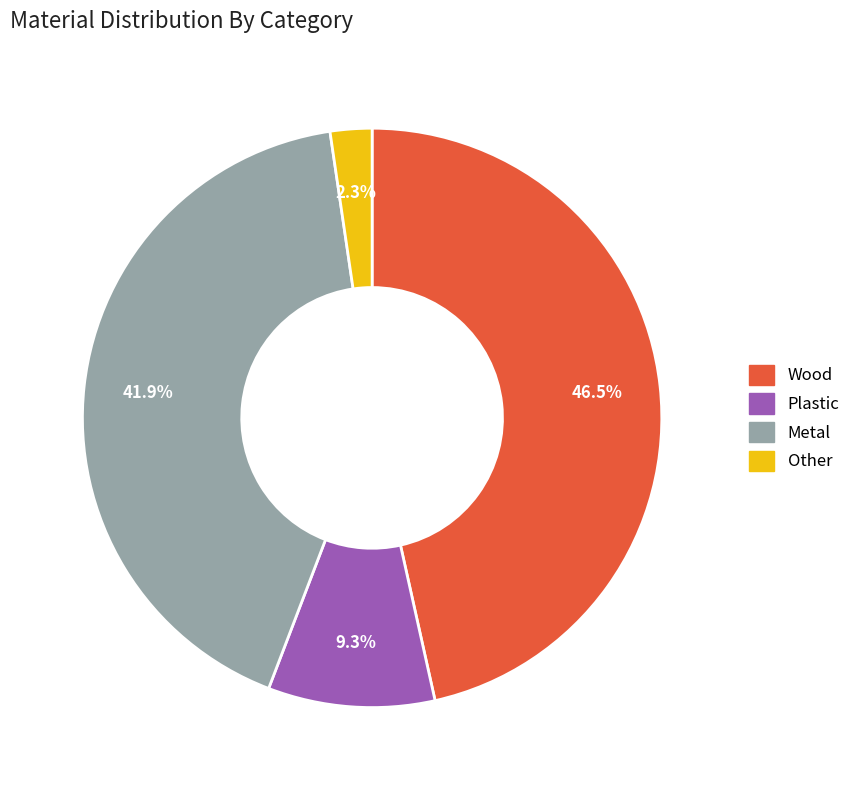

Which category has the biggest portion of the pie?

Wood